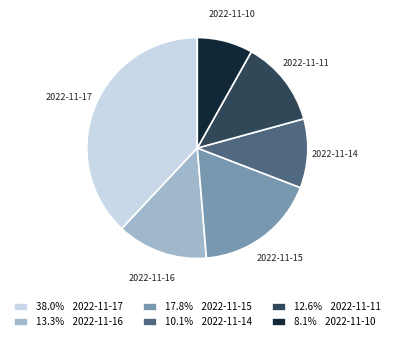

Rank the categories by value from lowest to highest.

2022-11-10, 2022-11-14, 2022-11-11, 2022-11-16, 2022-11-15, 2022-11-17